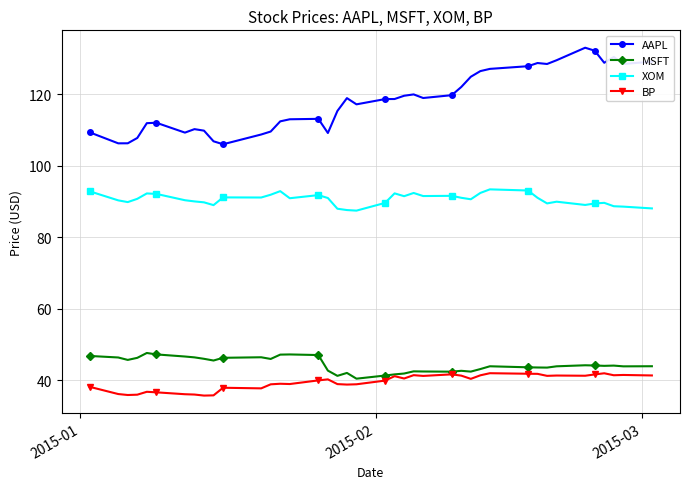

What is the value of the BP point at the 31st from the left?

41.8